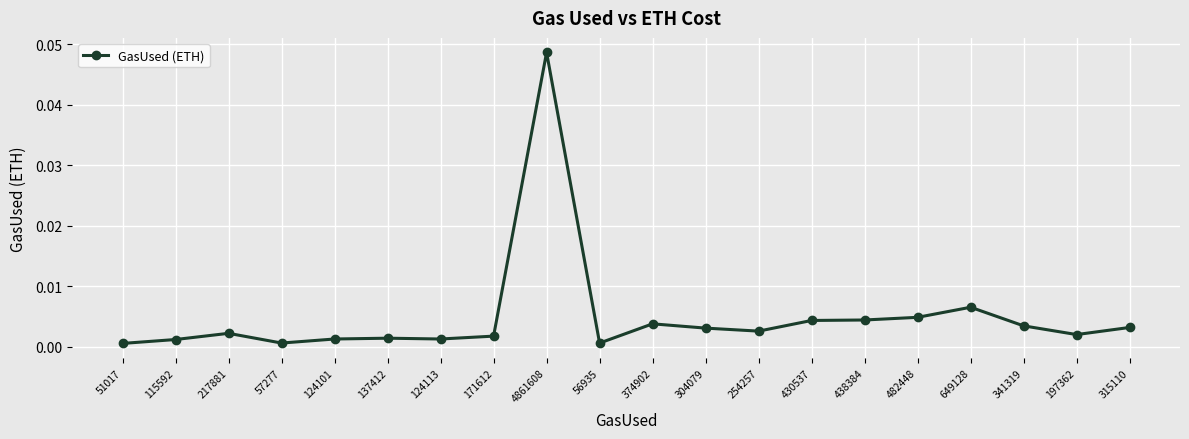

Which has a higher value, 217881 or 438384?

438384